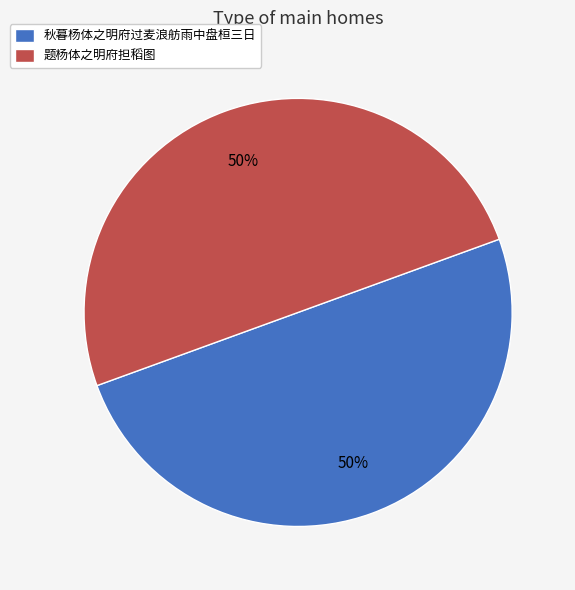

How many segments does this pie chart have?

2